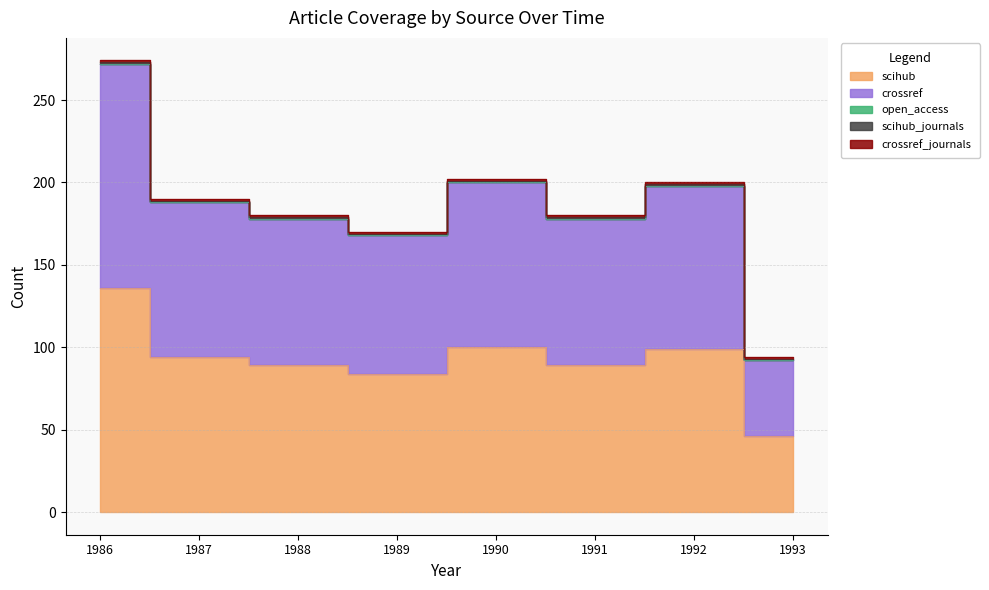

Reading left to right, transcribe all the data shown in this chart.

scihub: 1986=136	1987=94	1988=89	1989=84	1990=100	1991=89	1992=99	1993=46
crossref: 1986=136	1987=94	1988=89	1989=84	1990=100	1991=89	1992=99	1993=46
open_access: 1986=0	1987=0	1988=0	1989=0	1990=0	1991=0	1992=0	1993=0
scihub_journals: 1986=1	1987=1	1988=1	1989=1	1990=1	1991=1	1992=1	1993=1
crossref_journals: 1986=1	1987=1	1988=1	1989=1	1990=1	1991=1	1992=1	1993=1